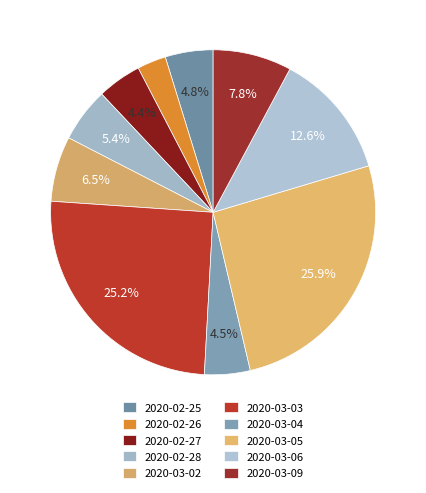

Rank the categories by value from highest to lowest.

2020-03-05, 2020-03-03, 2020-03-06, 2020-03-09, 2020-03-02, 2020-02-28, 2020-02-25, 2020-03-04, 2020-02-27, 2020-02-26